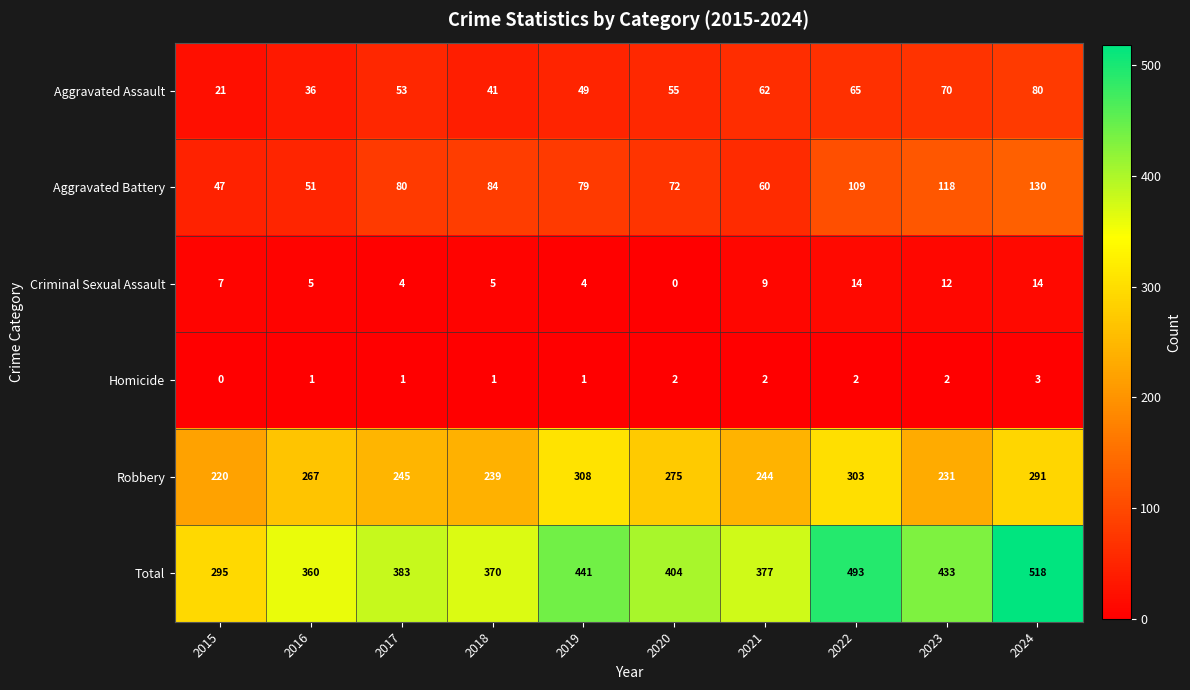

Which category has the highest value across all series?

2024